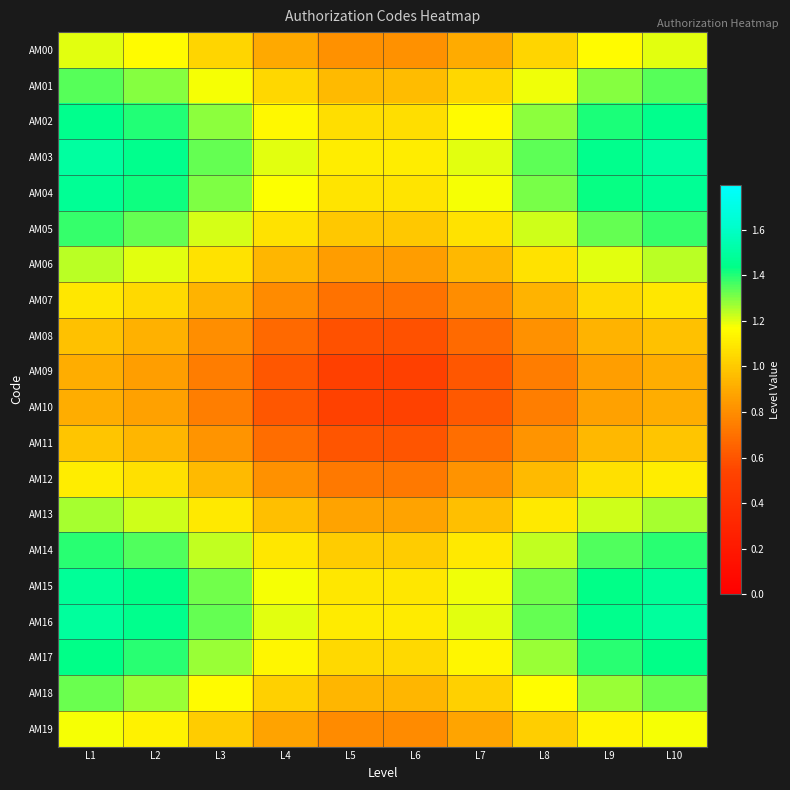

Which series has the largest total across all categories?

AM03